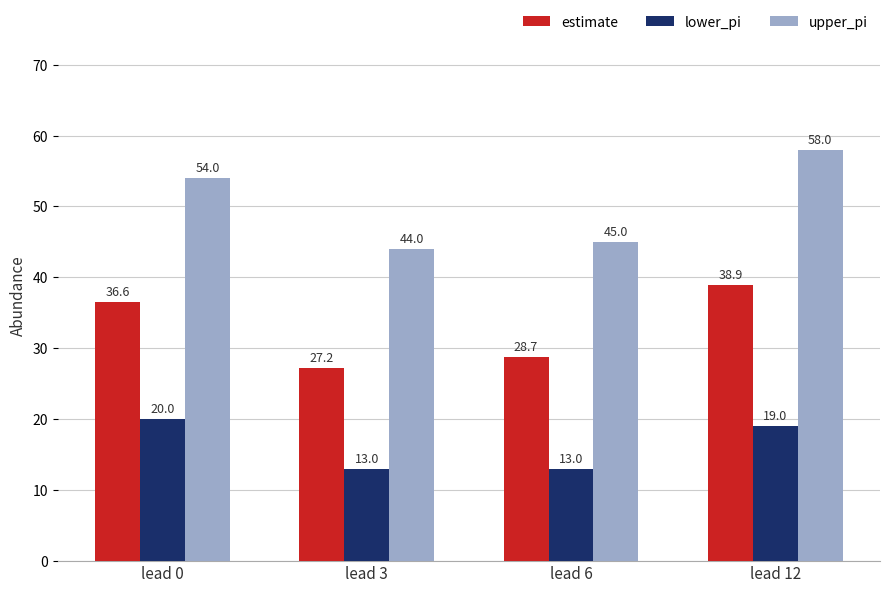

What is the value of the estimate bar at the 3rd from the left?

28.7